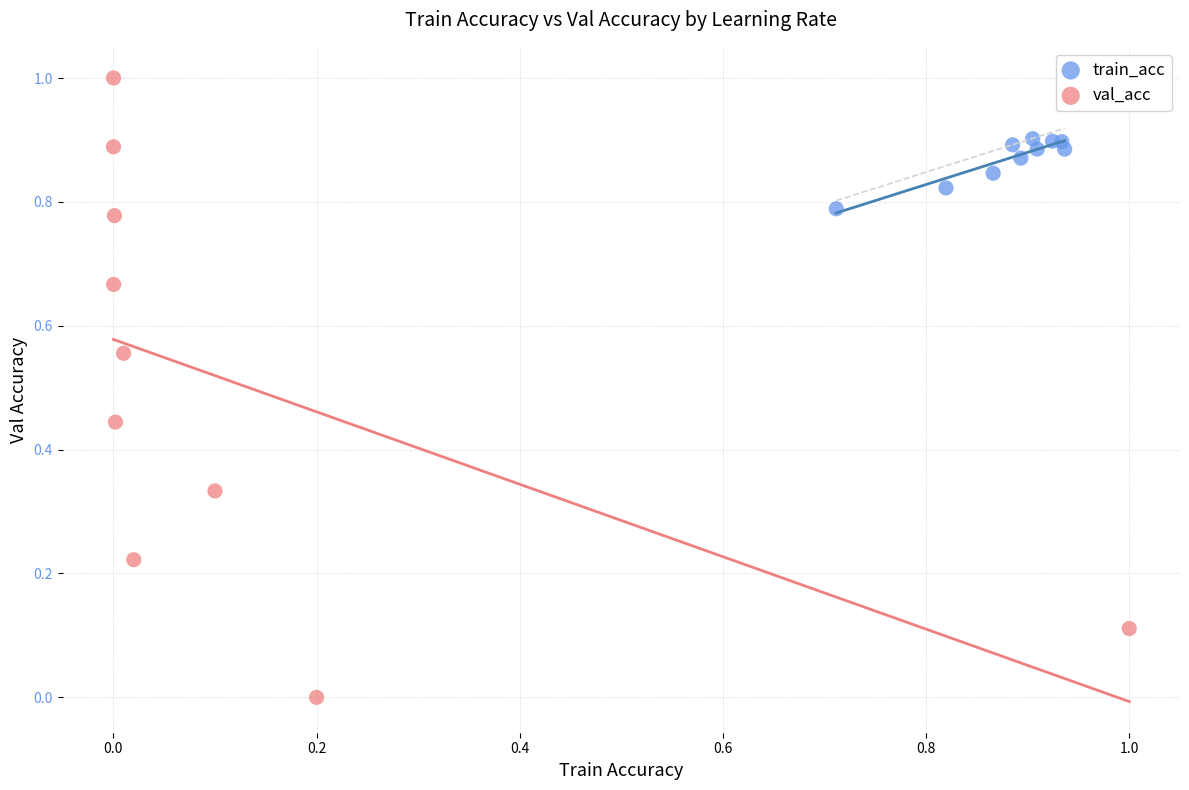

Which series reaches the maximum Y coordinate?

val_acc